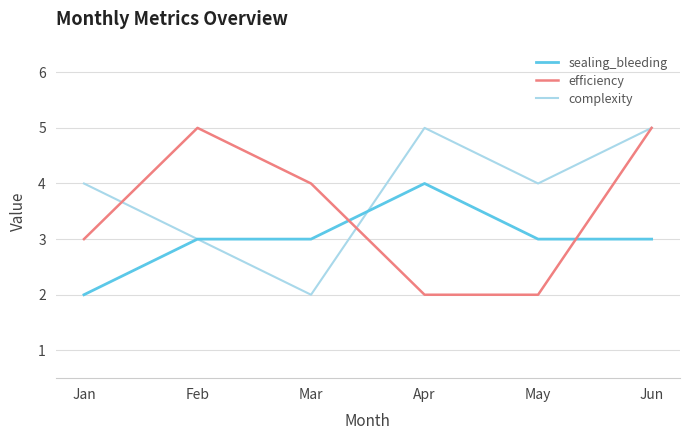

True or false: efficiency has a value of 8 at Jun.

False